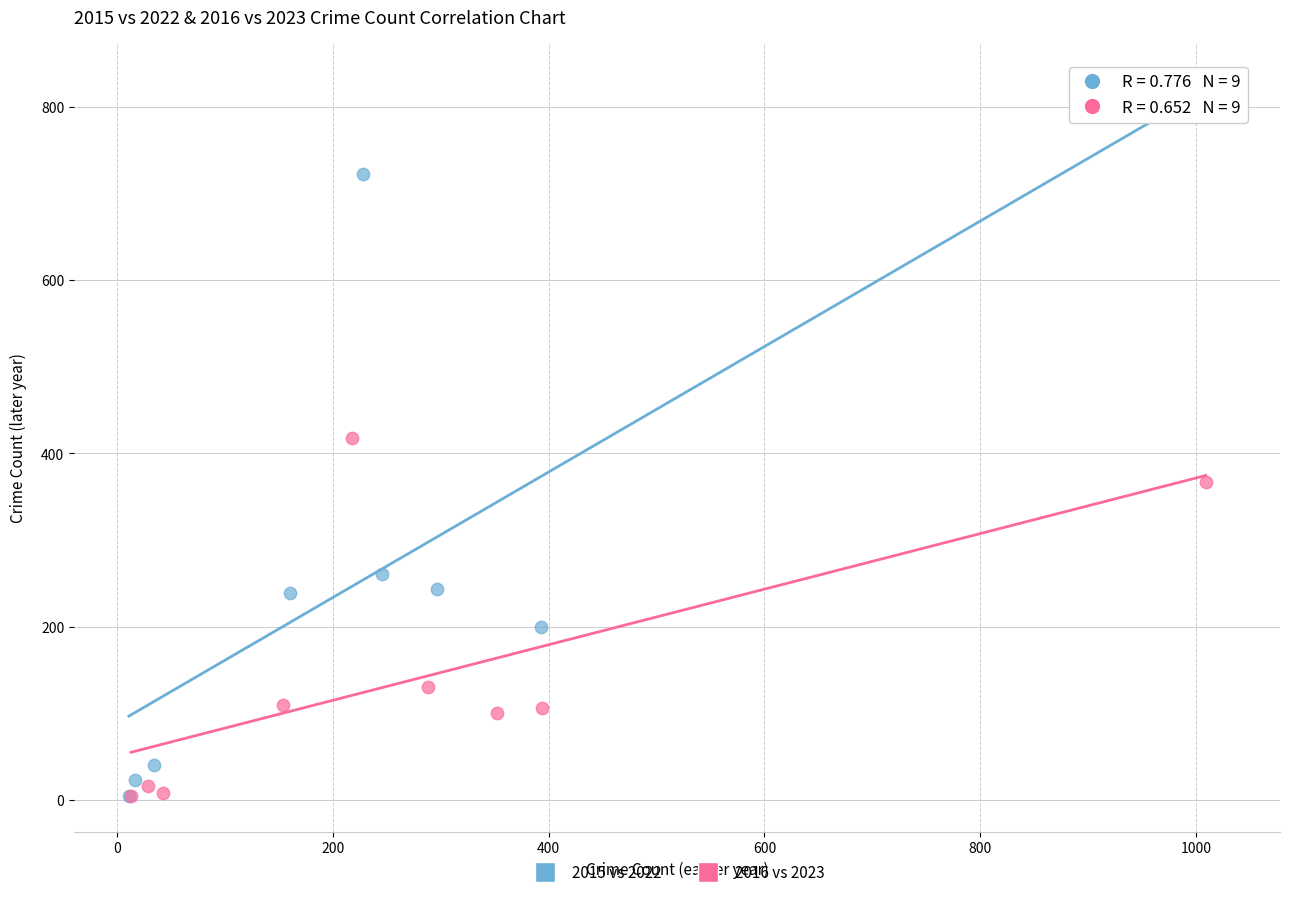

Which series has the largest Y range (max minus min)?

2015 vs 2022